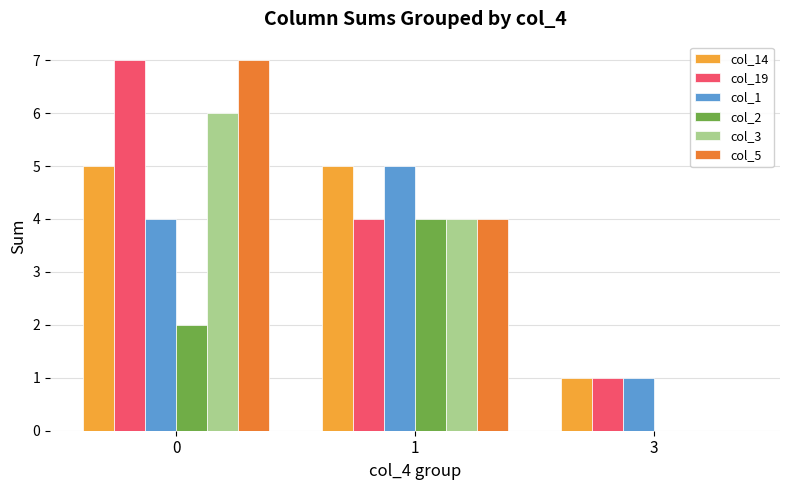

What are all the series names shown in the legend?

col_14, col_19, col_1, col_2, col_3, col_5